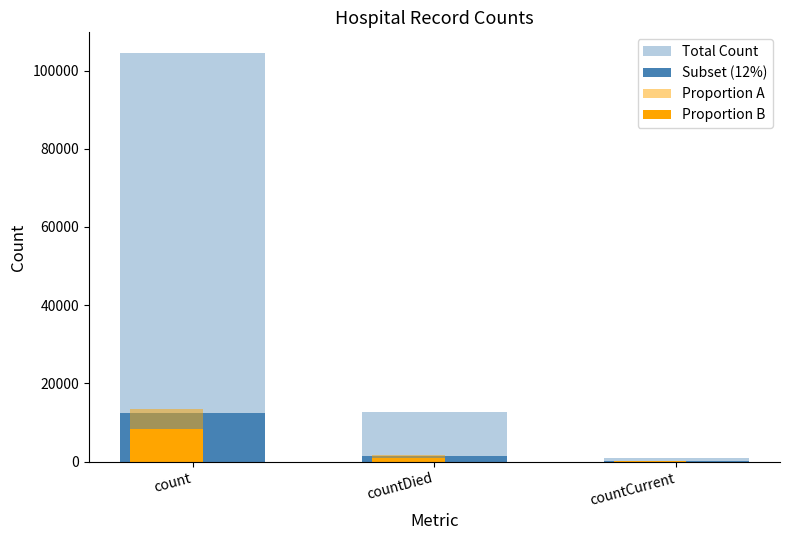

What is the spread (max minus min) of values at countCurrent?

744